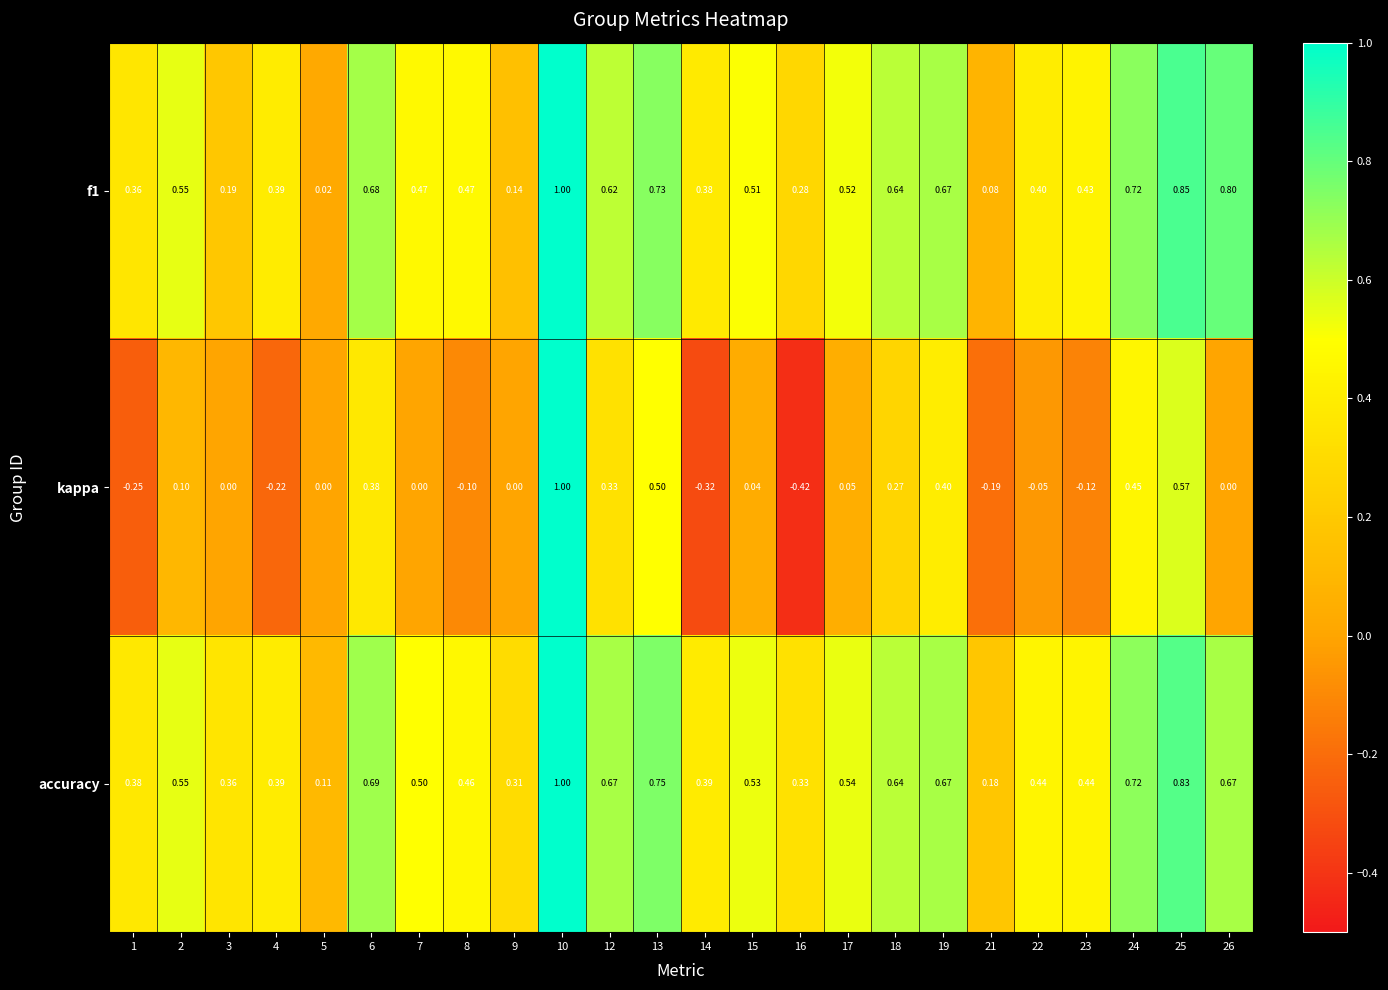

Which series has the largest range (max minus min)?

kappa